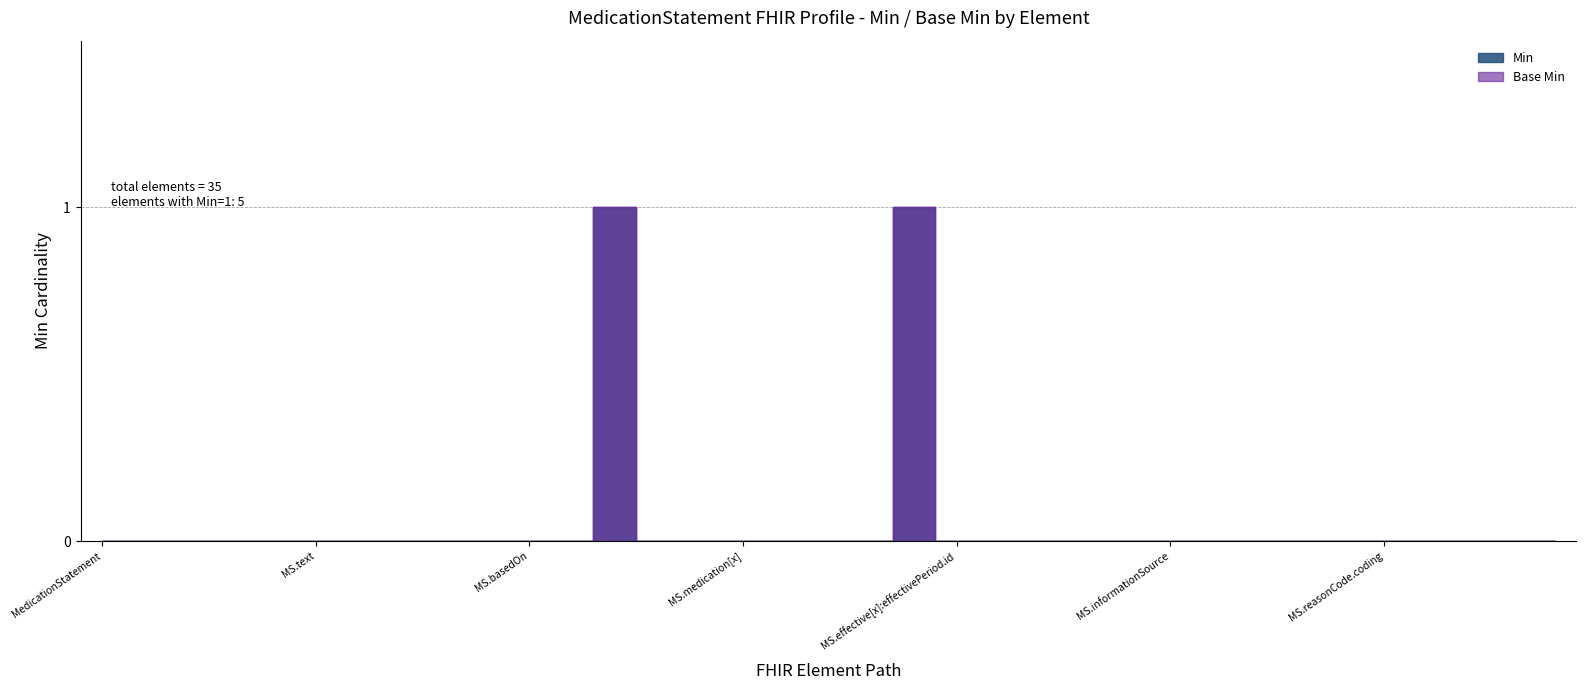

At how many categories does at least one series exceed 0?

2